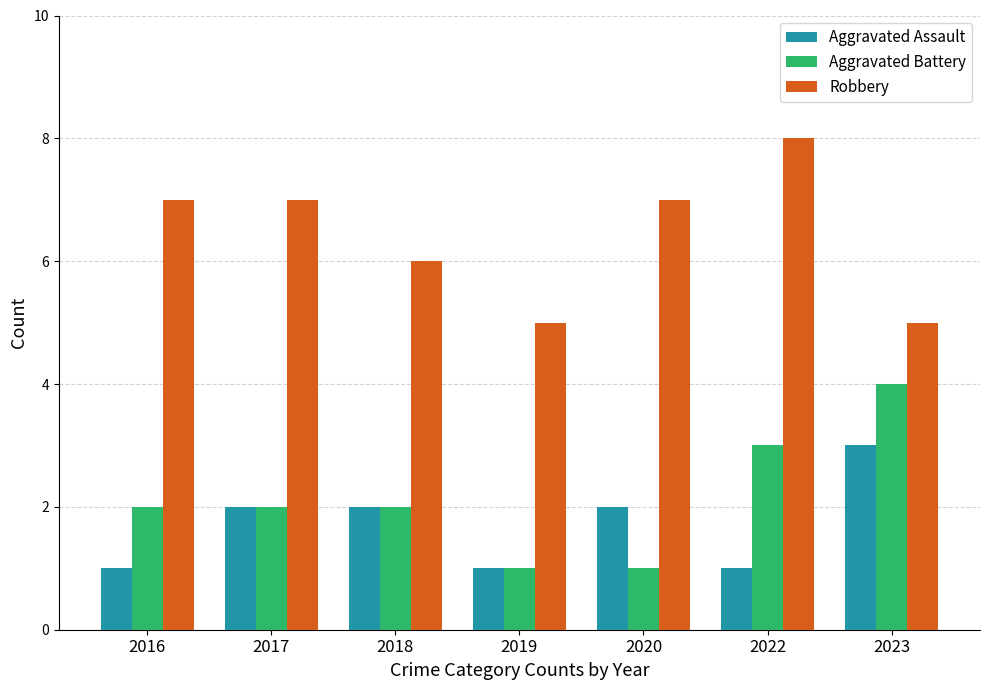

What is the highest value of the Aggravated Assault series?

3